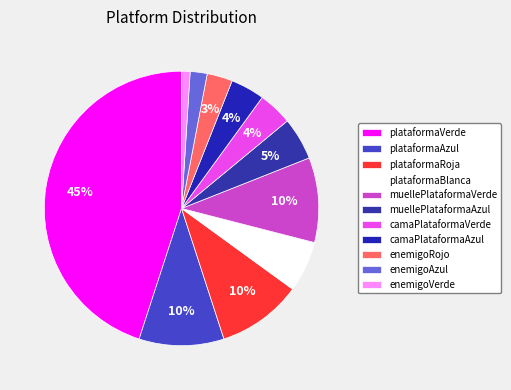

How many segments does this pie chart have?

11